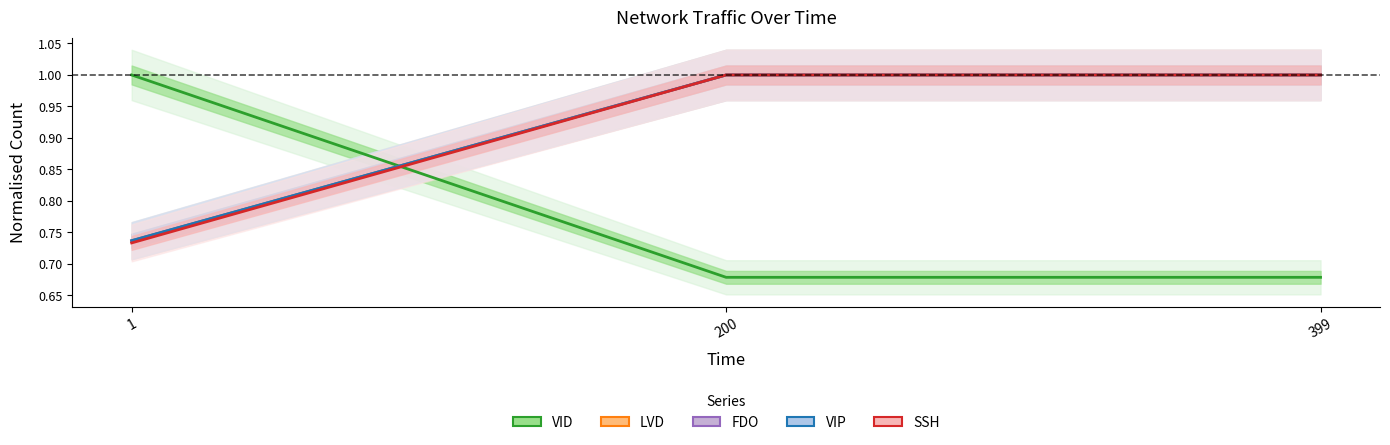

What is the difference between the highest and lowest values at 200?

0.3